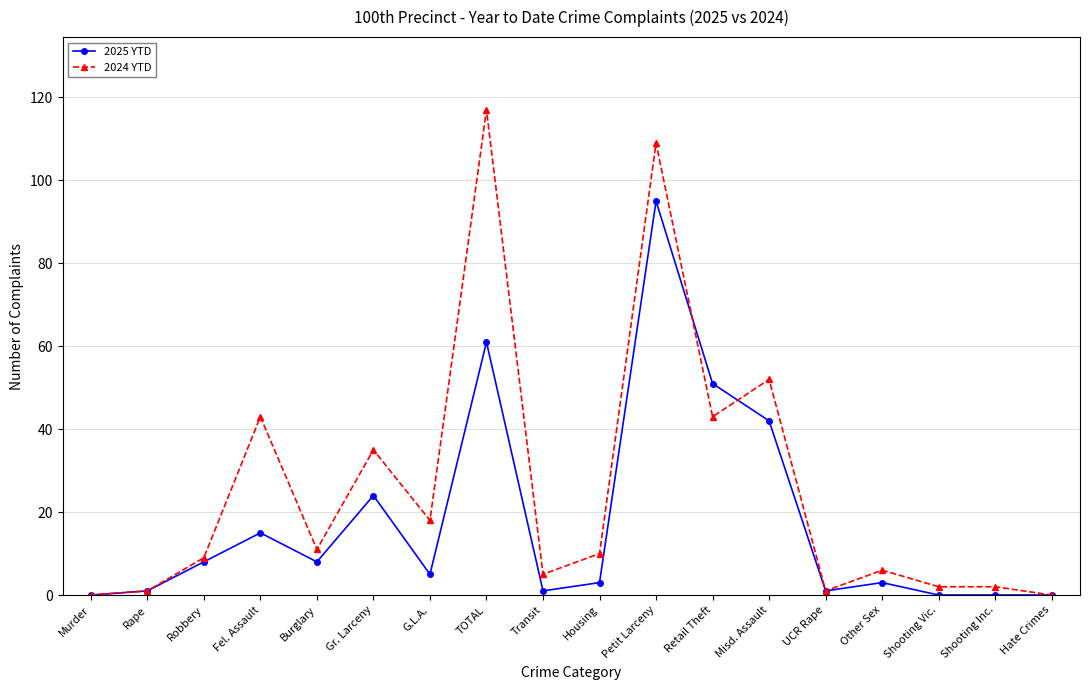

True or false: 2025 YTD has more than 0 points higher than both neighbors.

True